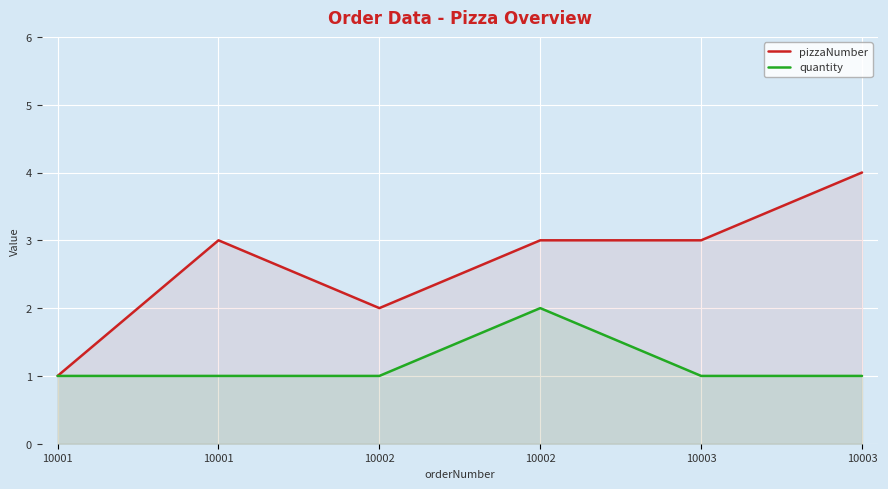

Does the chart display data point markers on the line(s)?

No